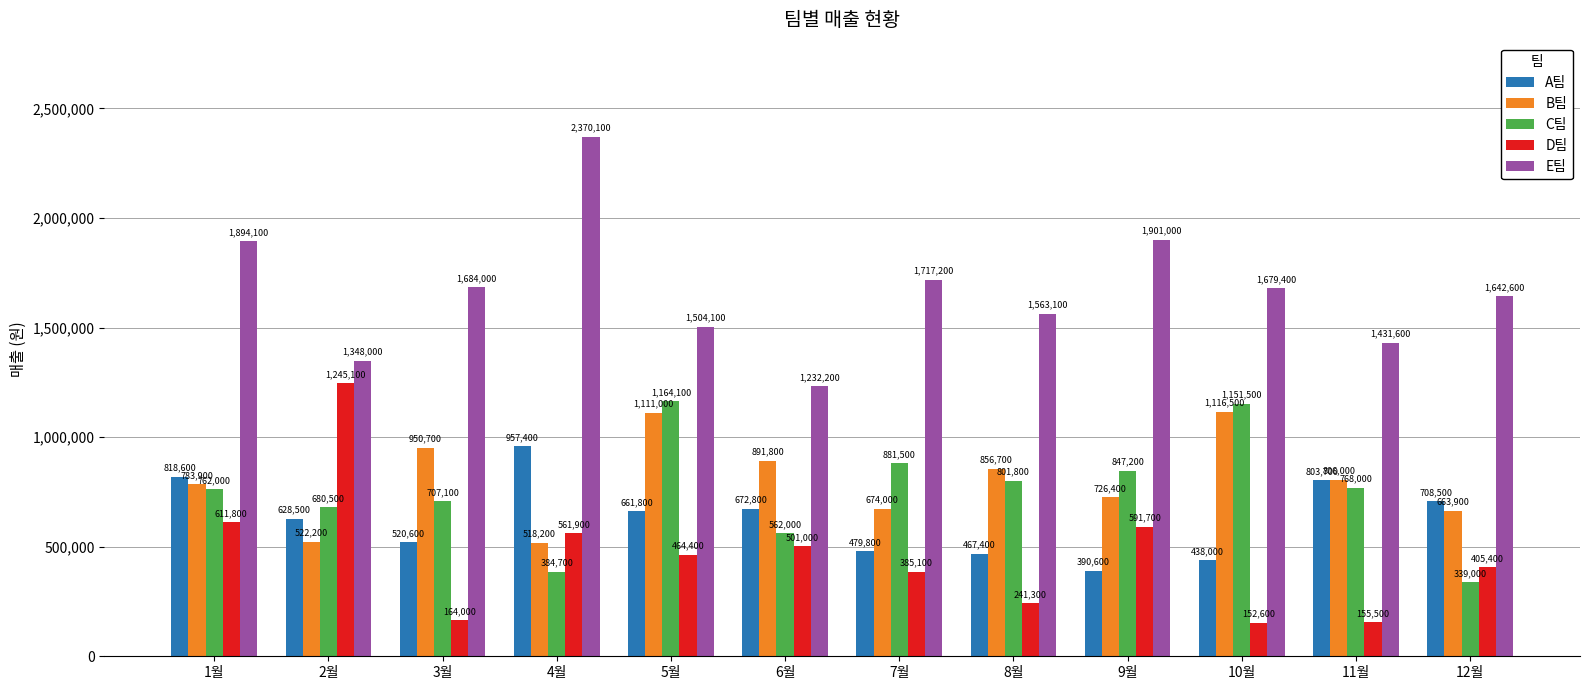

How many bars are there in each group?

5